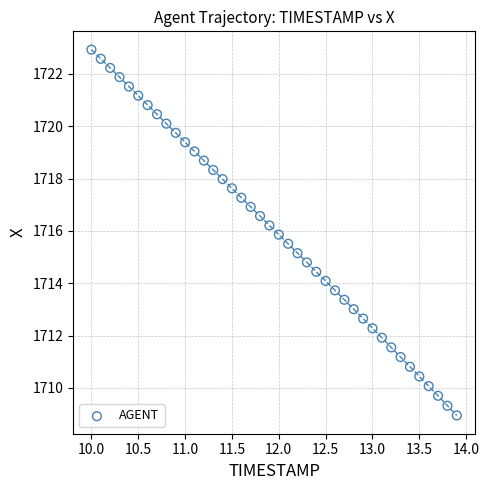

What is the range of X values (max minus min)?

3.9